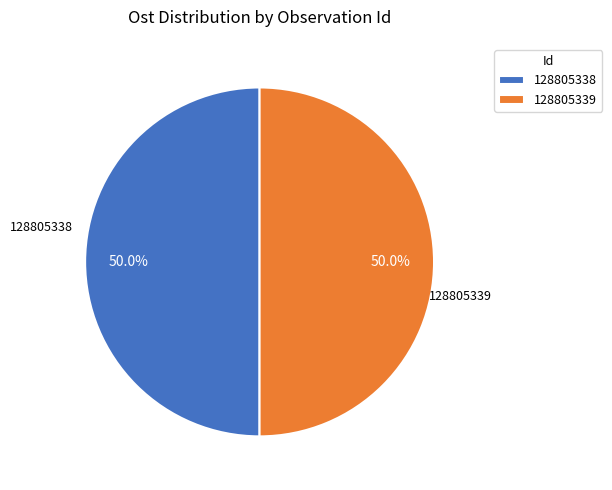

What portion of the pie excludes 128805339?

50.0%